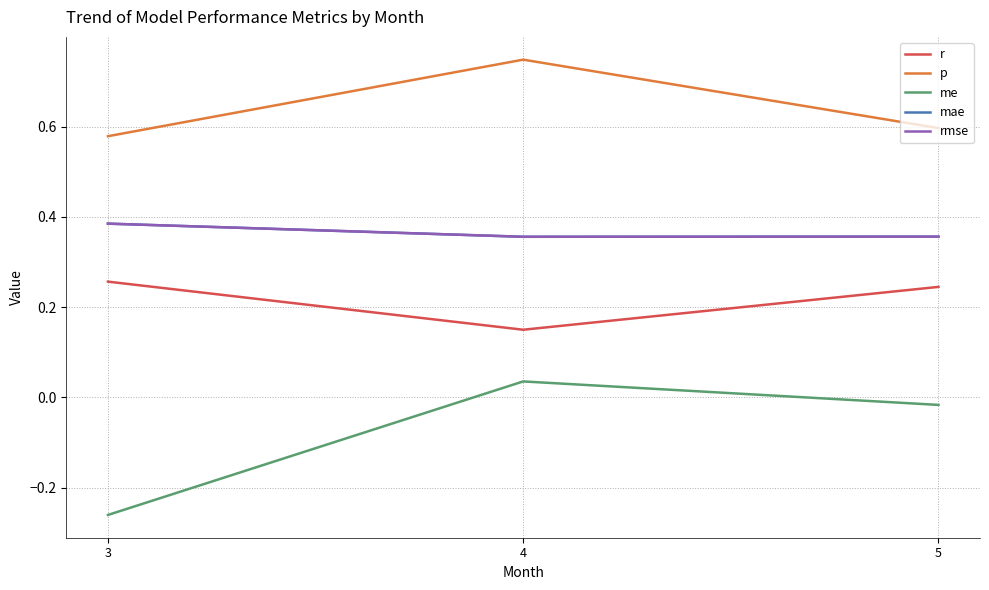

Which label corresponds to the largest value in the chart?

4